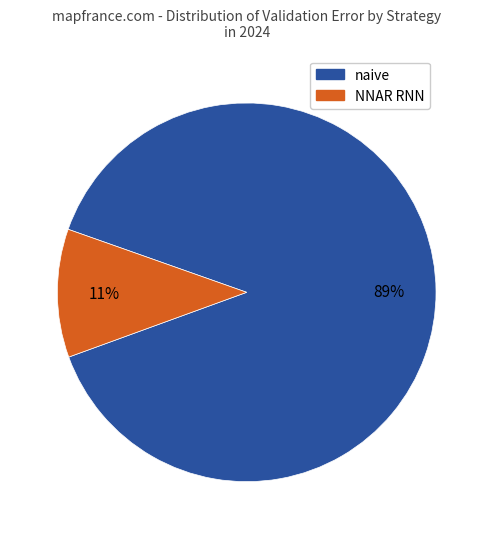

Does any single category account for the majority?

Yes